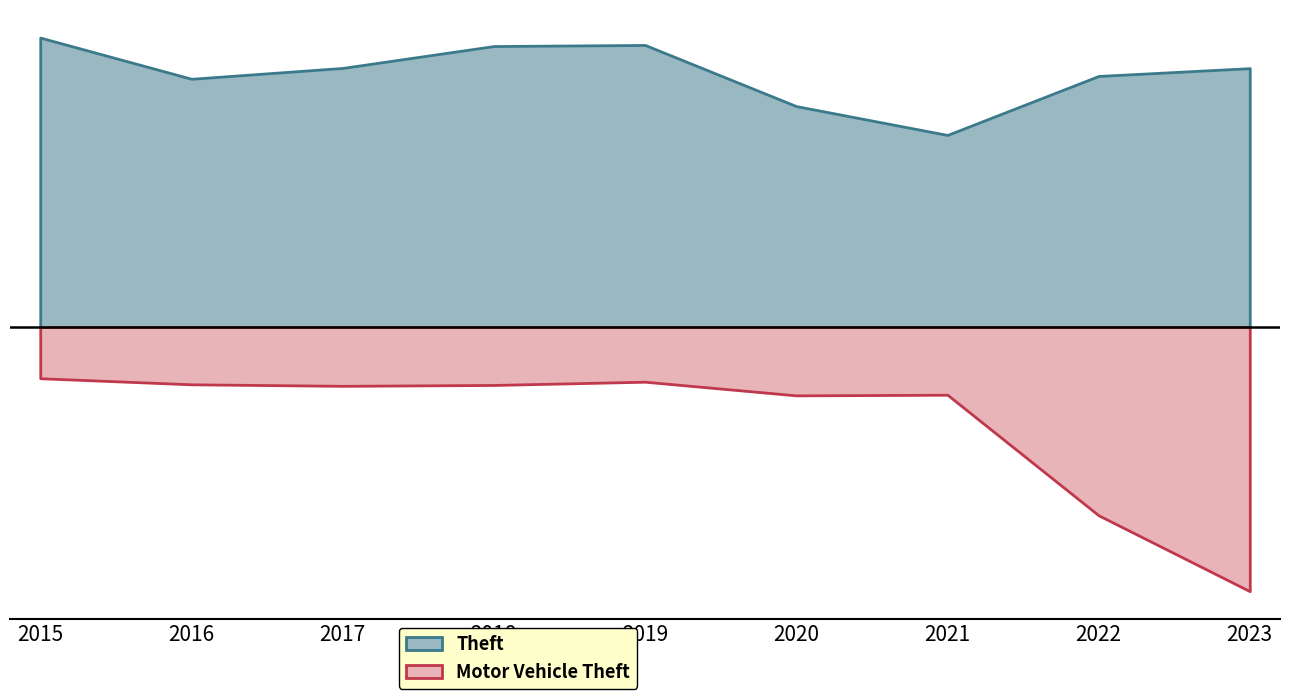

True or false: Motor Vehicle Theft and Theft intersect in this chart.

True